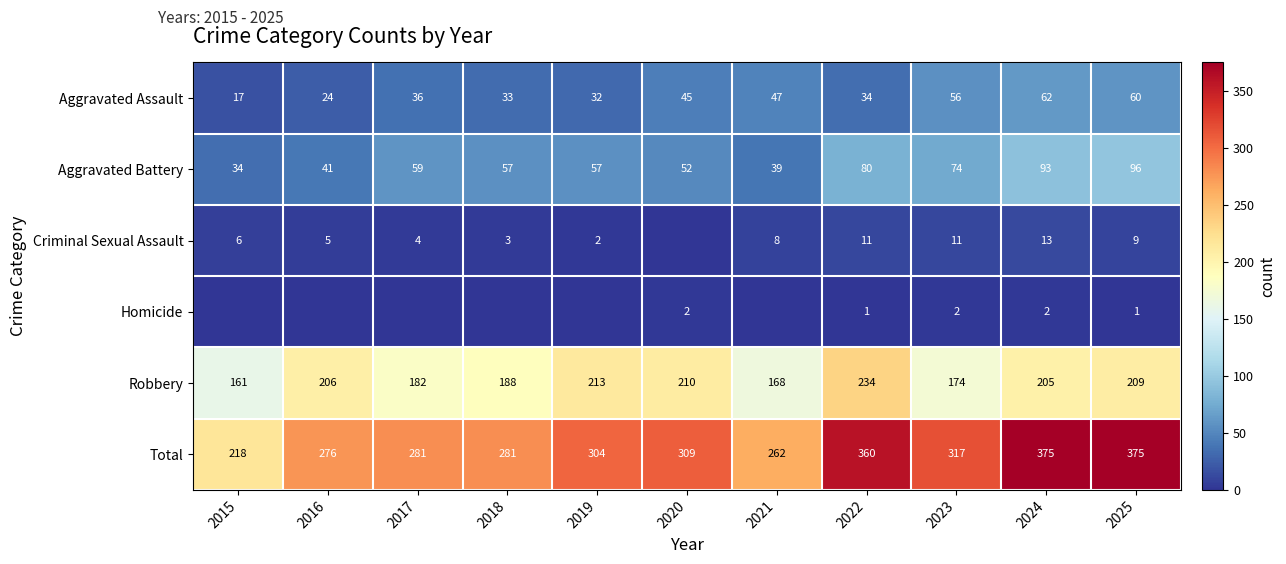

True or false: Robbery has a value of 253 at 2018.

False